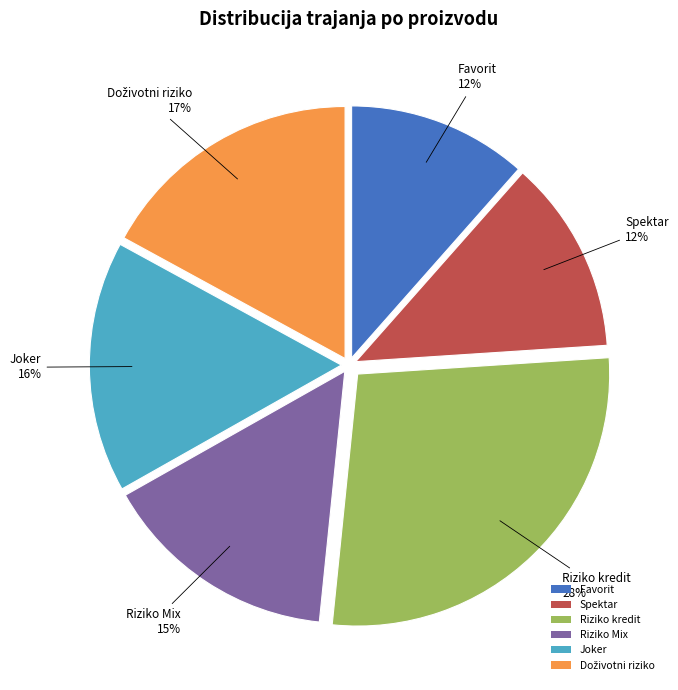

Between Riziko kredit and Spektar, which is larger?

Riziko kredit